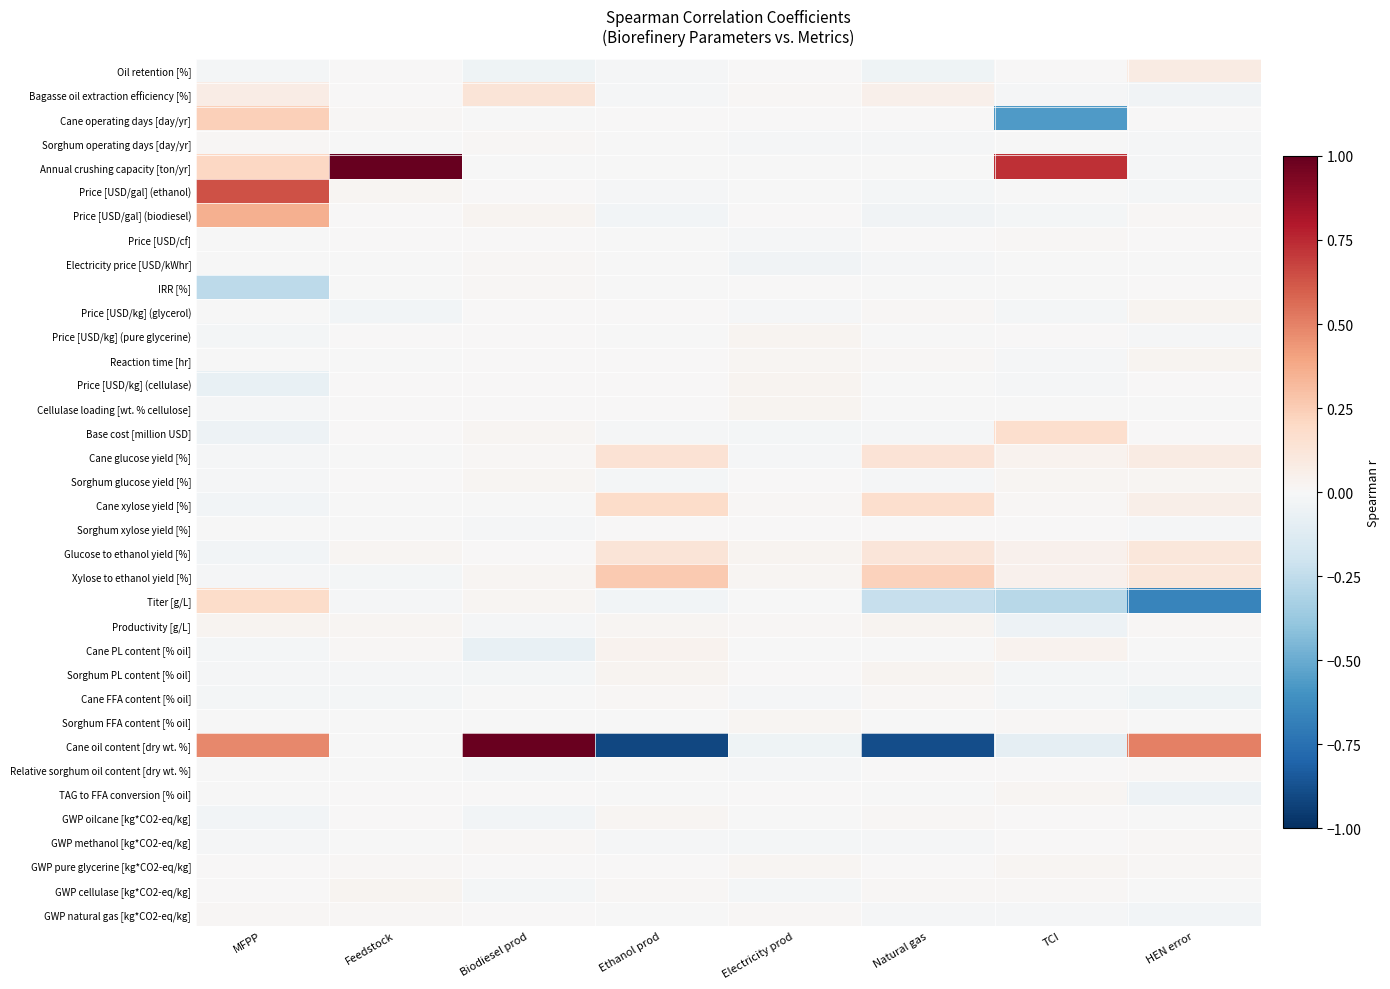

What is the total value across all series at Ethanol prod?

-0.2